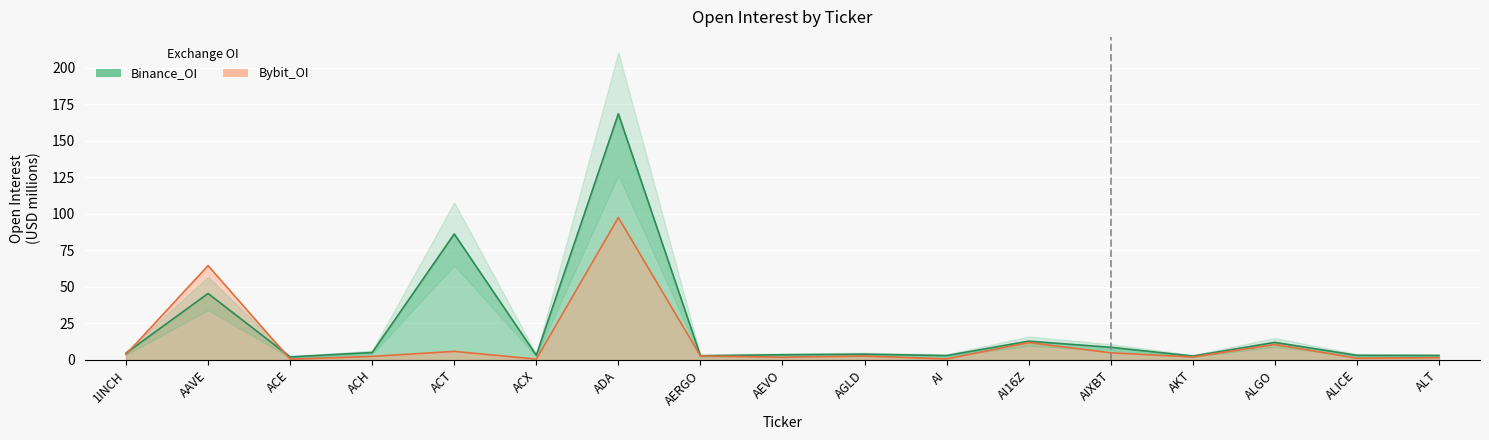

True or false: Binance_OI has more than 1 interior local peaks.

True